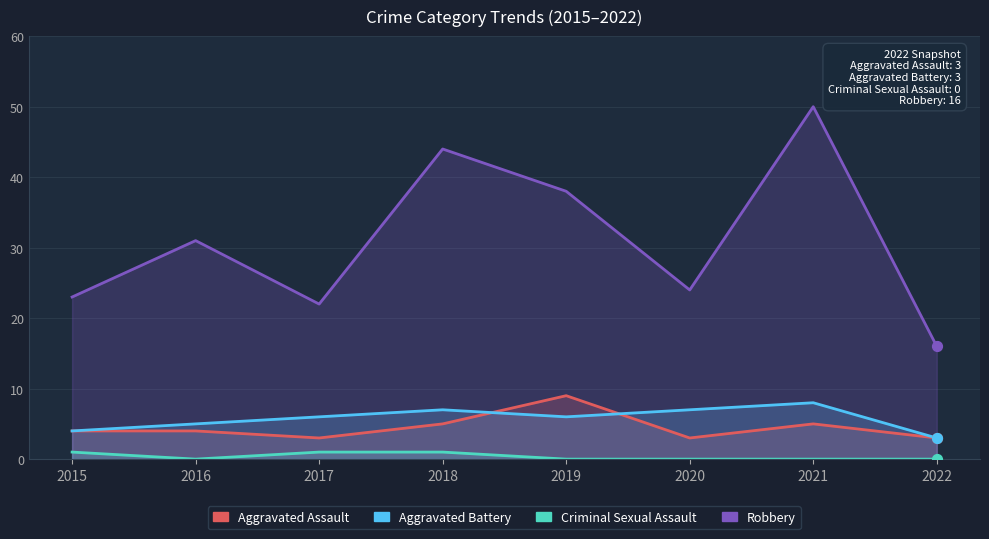

Which series has the largest total across all categories?

Robbery